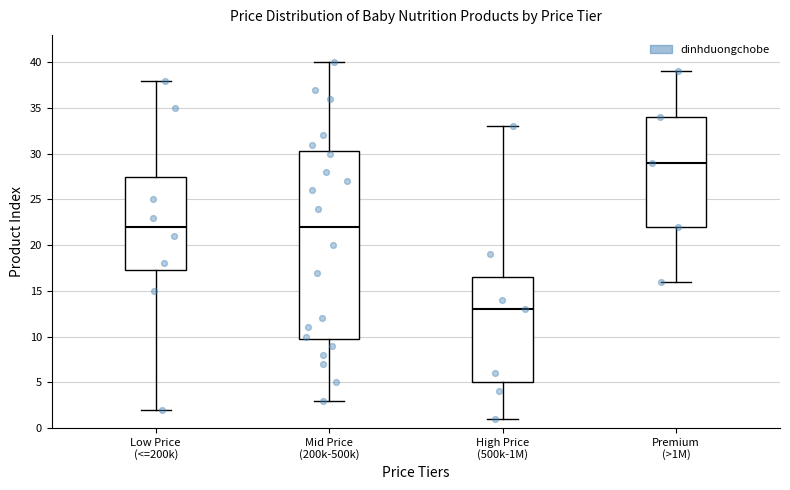

Which box's median line is the lowest?

High Price (500k-1M)